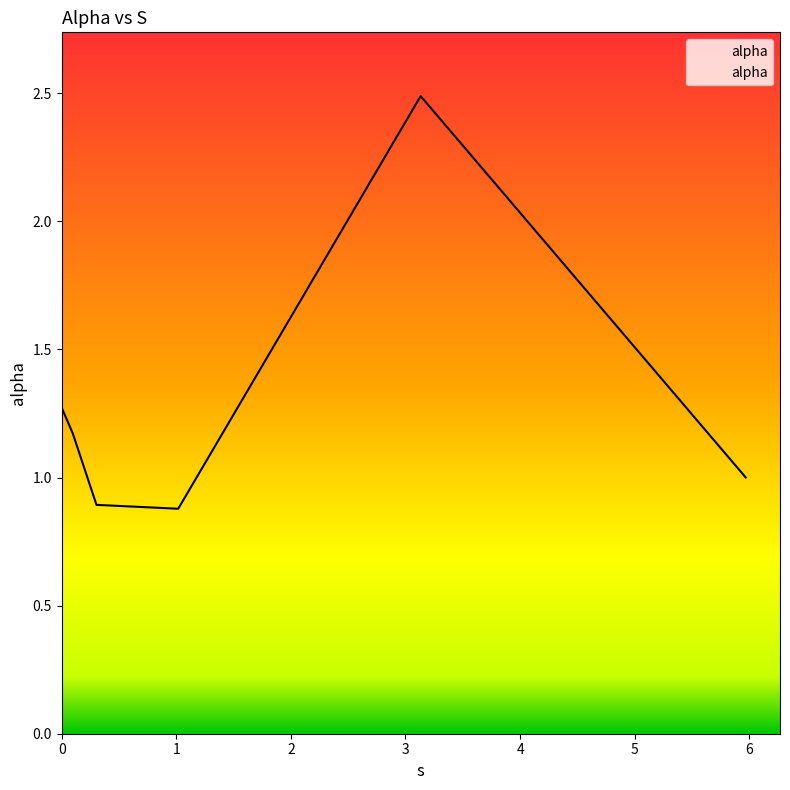

What is the greatest value displayed?

2.5